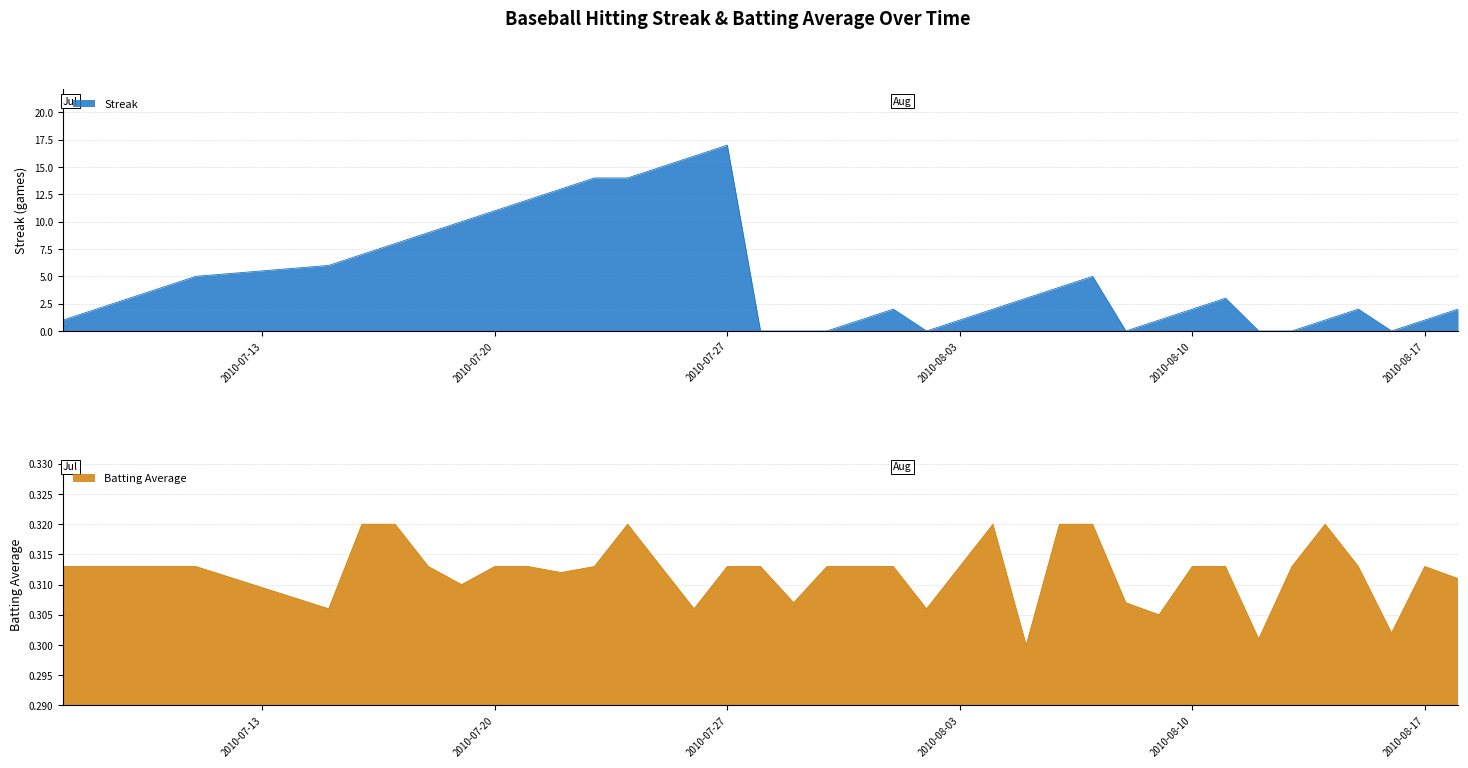

Rank the series by their average value, from lowest to highest.

Batting Average1, Streak